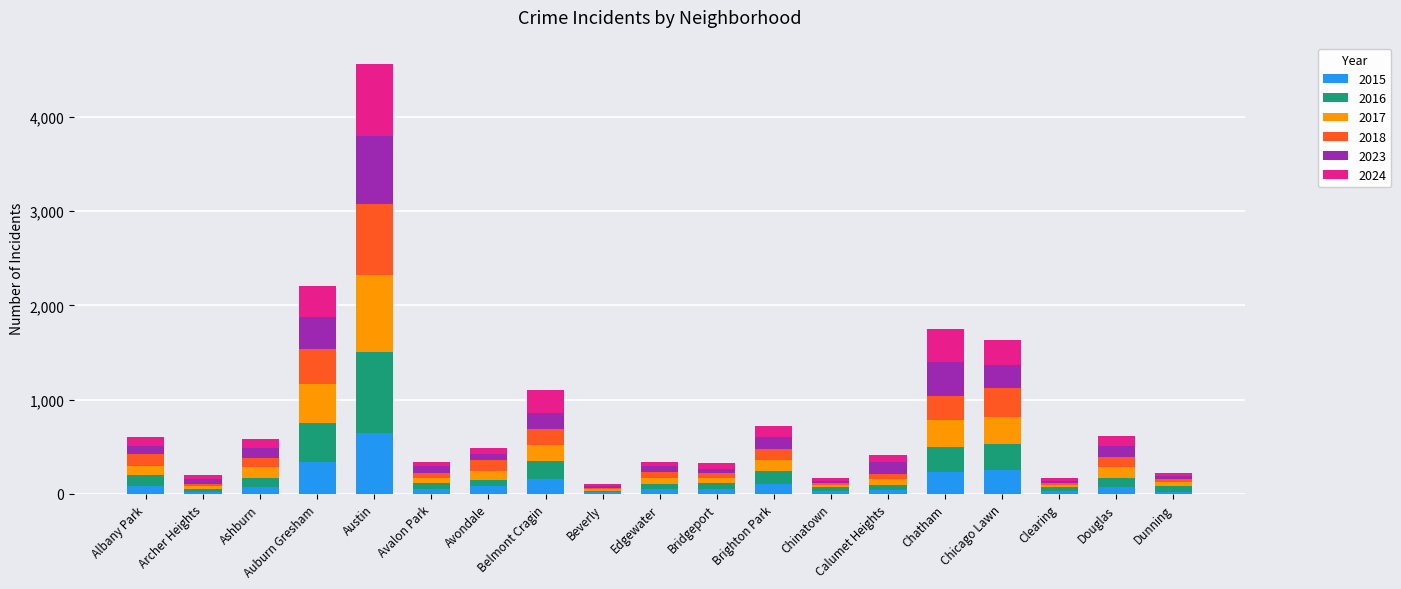

At which category is the sum across all series the highest?

Austin